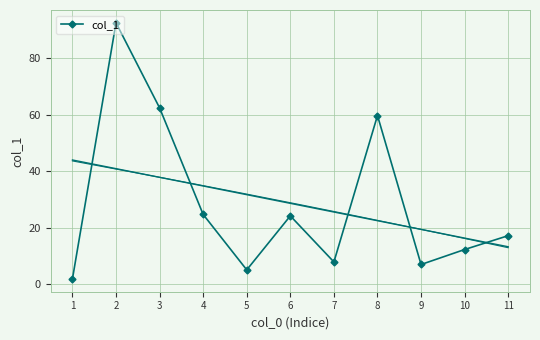

True or false: the data has more than 1 interior local peaks.

True